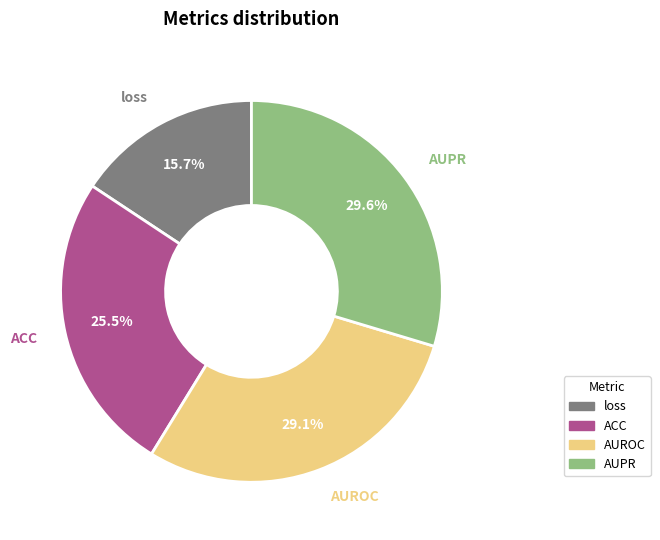

Is there a majority slice in this chart?

No